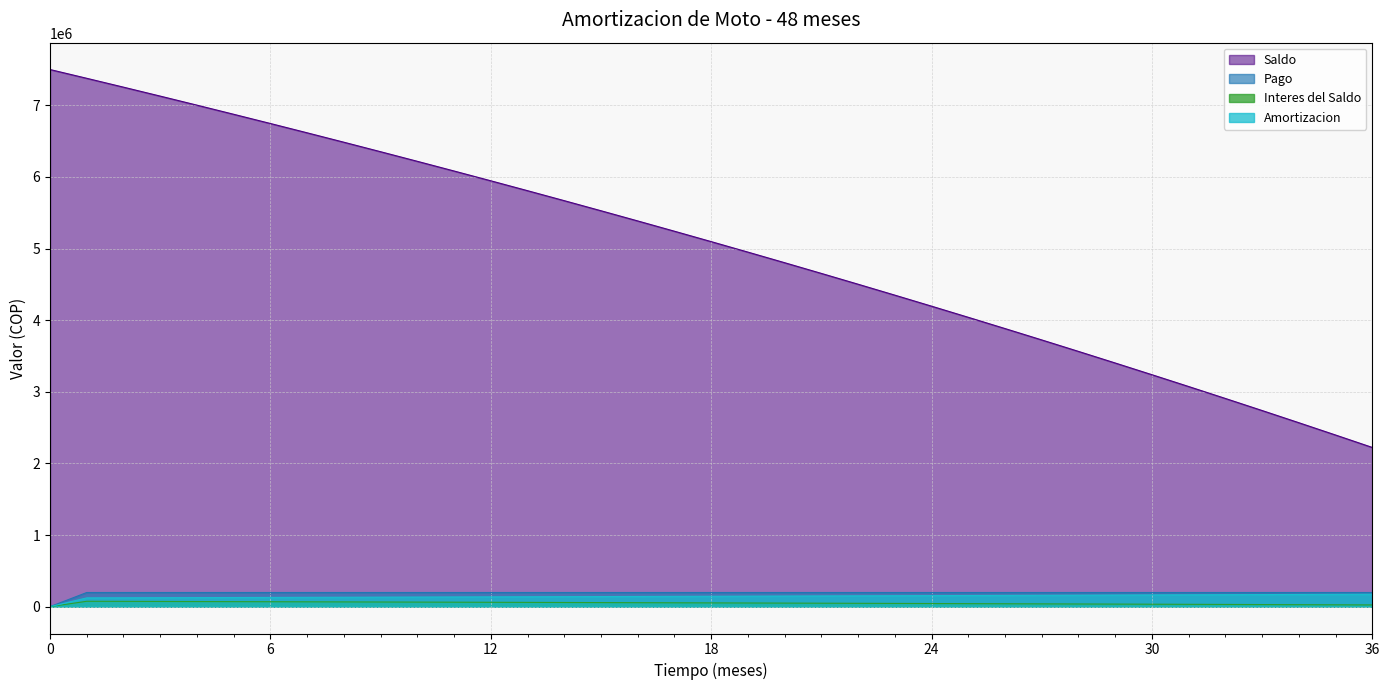

How many series are shown in this chart?

4